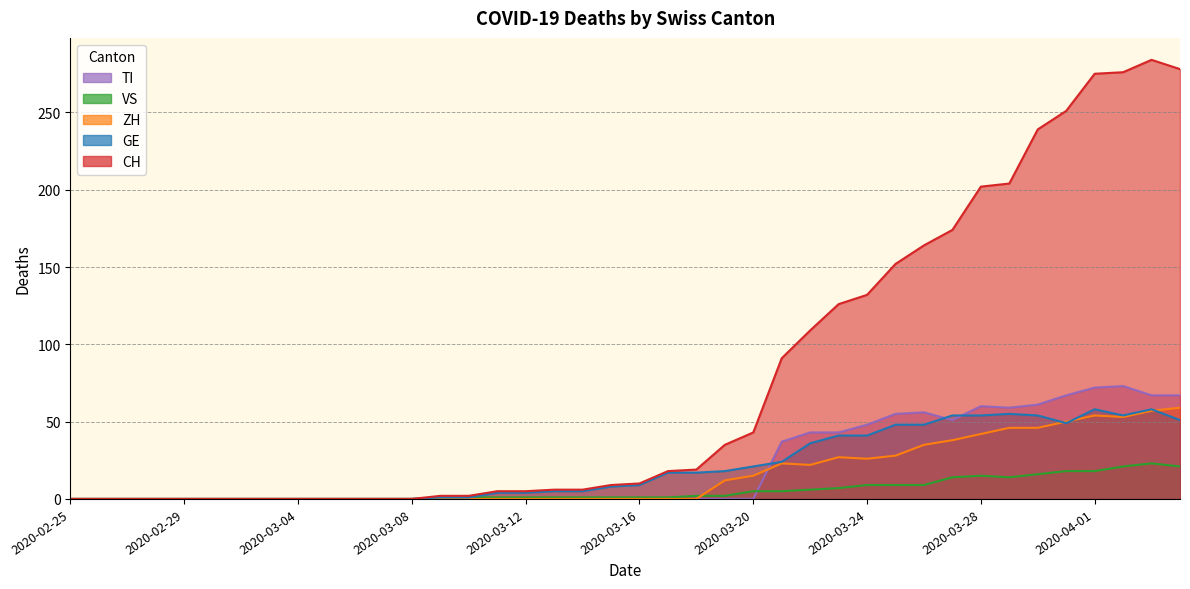

True or false: ZH has a value of 0 at 18.

True